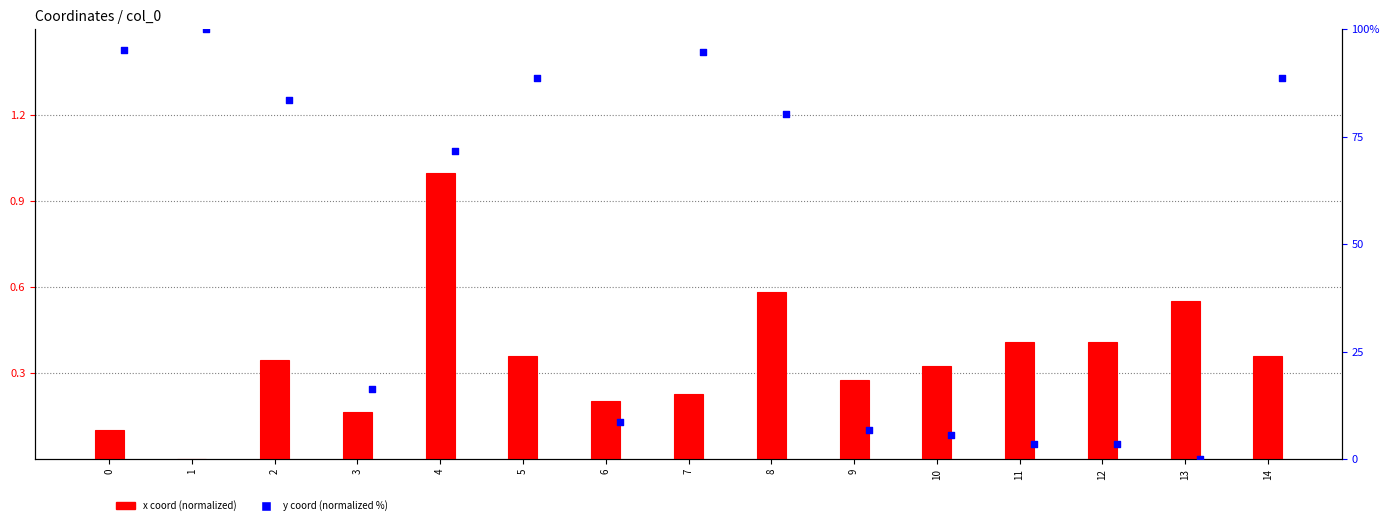

What is the total value across all series at 7?

94.9